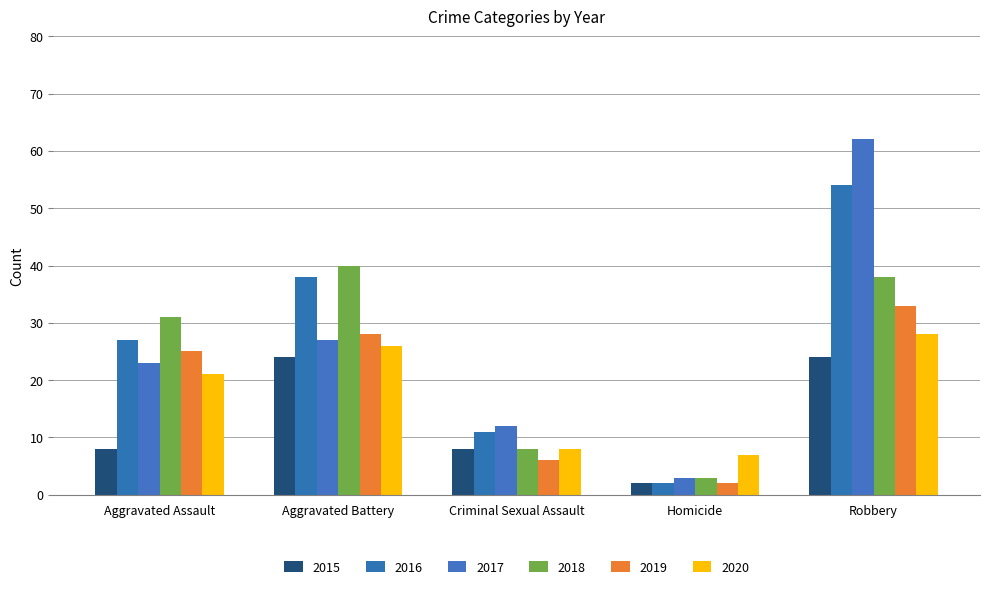

Are the bars grouped side by side (vs. stacked)?

Yes